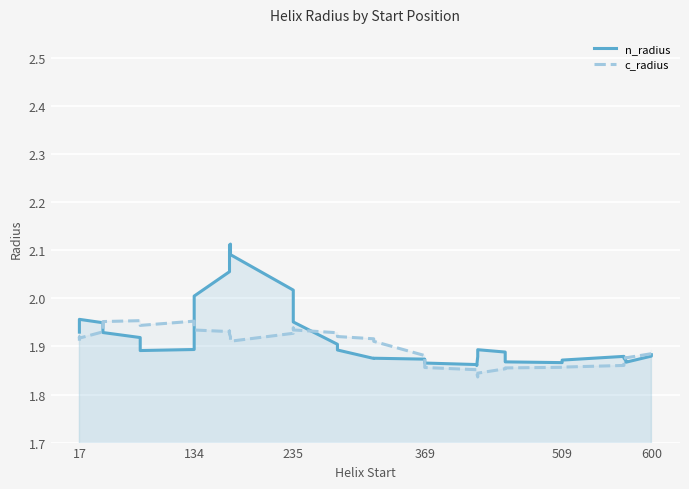

Which series ends up on top after the final intersection of n_radius and c_radius?

c_radius